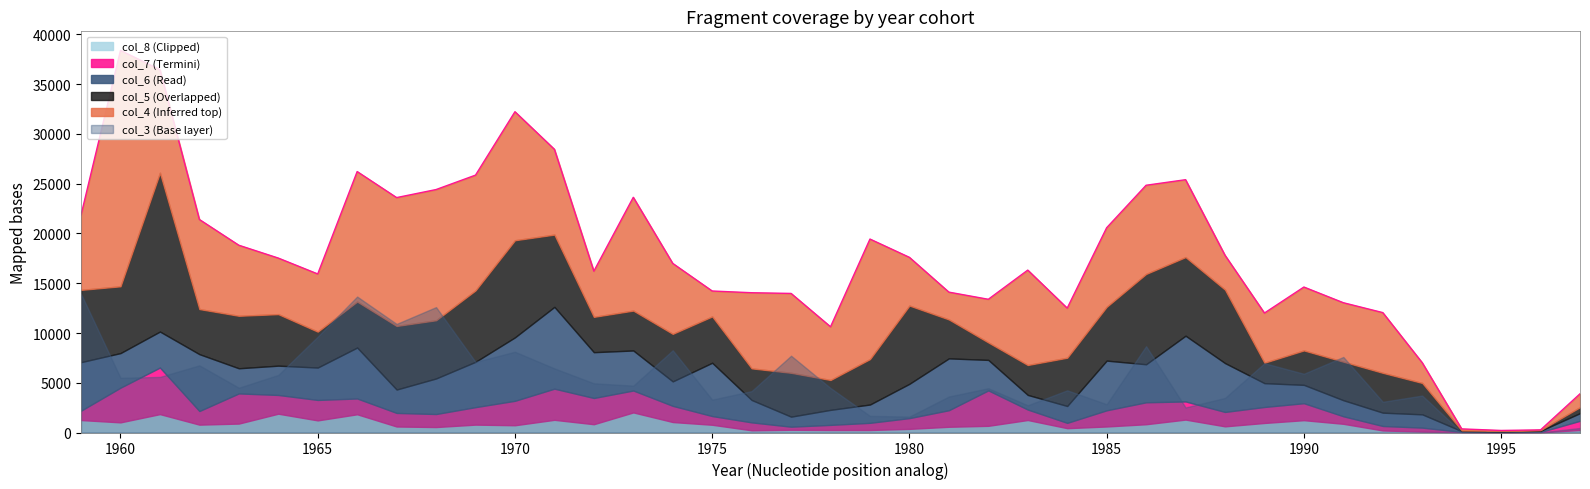

What is the difference between the second highest and minimum values in the col_5 series?

9691